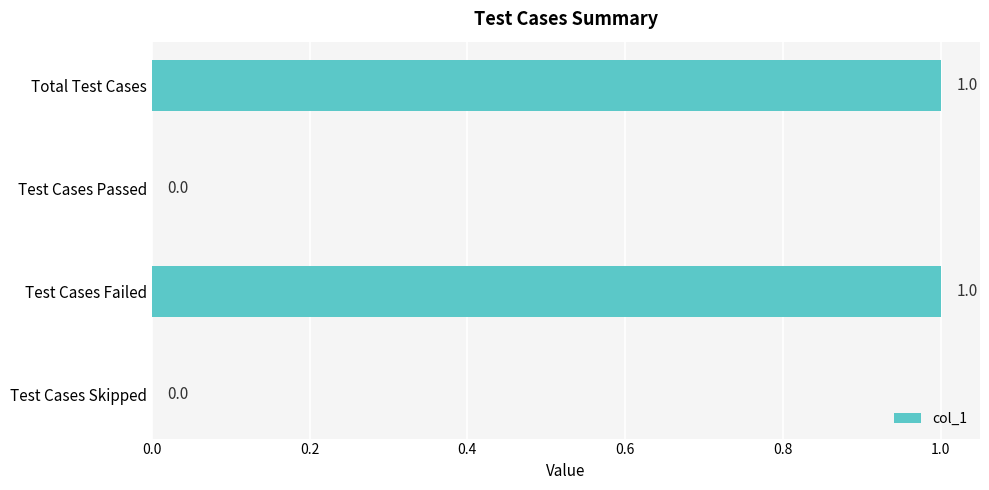

Between Test Cases Passed and Total Test Cases, which is larger?

Total Test Cases